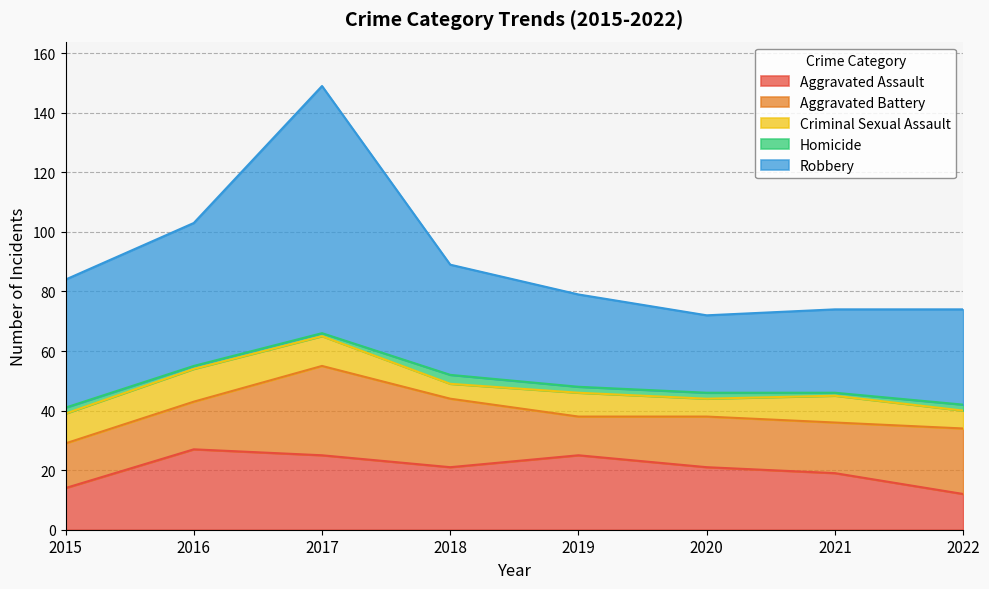

What is the minimum value shown in the chart?

1